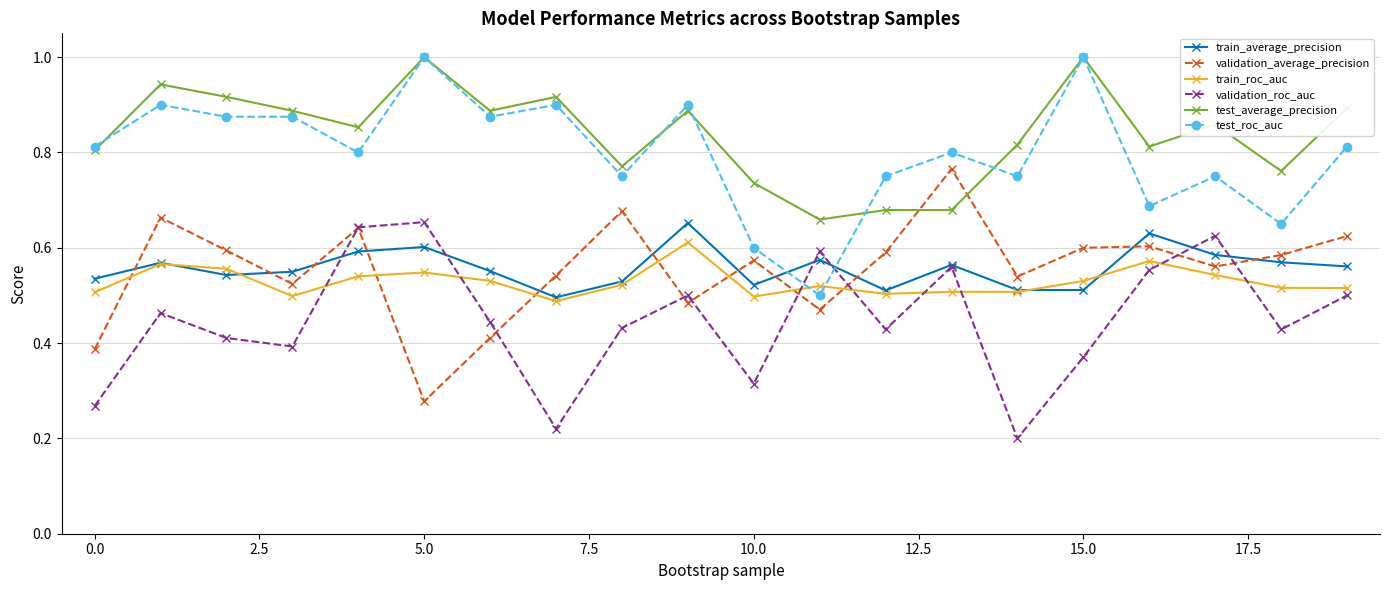

True or false: validation_average_precision and test_average_precision cross at least once.

True